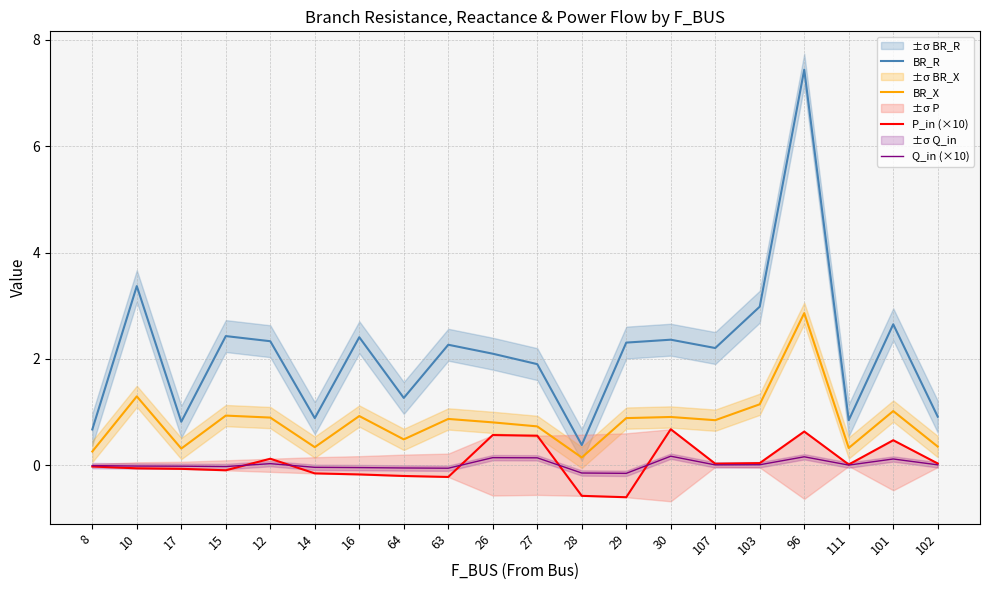

List the labels in order of BR_R value, largest first.

96, 10, 103, 101, 15, 16, 30, 12, 29, 63, 107, 26, 27, 64, 102, 14, 111, 17, 8, 28